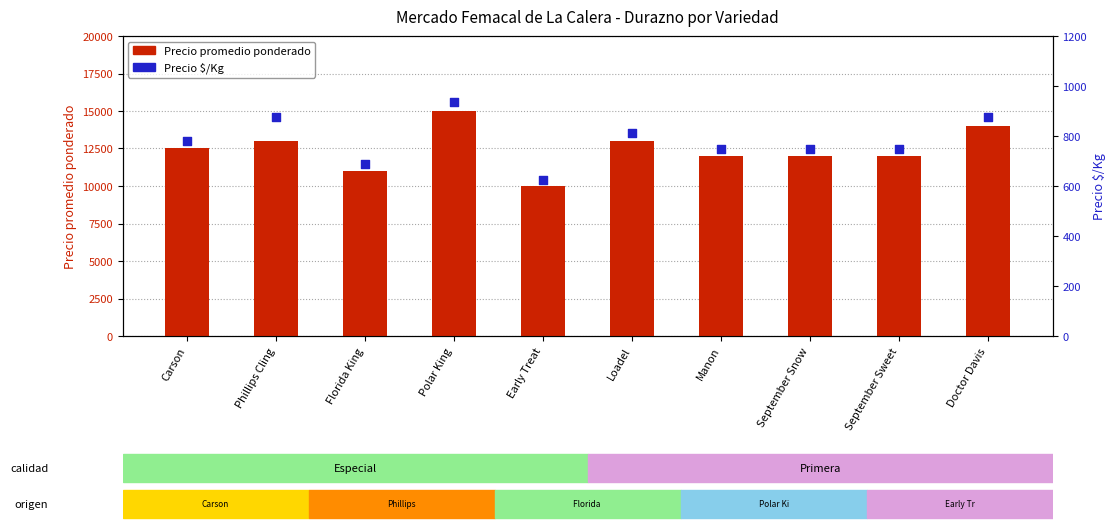

Which series reaches the maximum Y coordinate?

Precio promedio ponderado